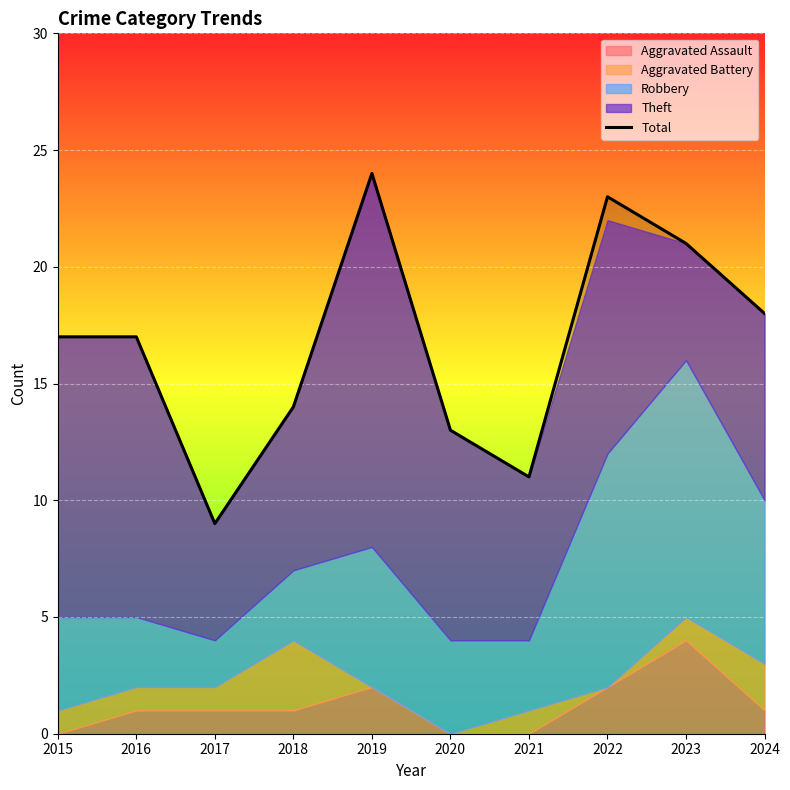

Reading left to right, list all the values displayed in this chart.

17	17	9	14	24	13	11	23	21	18